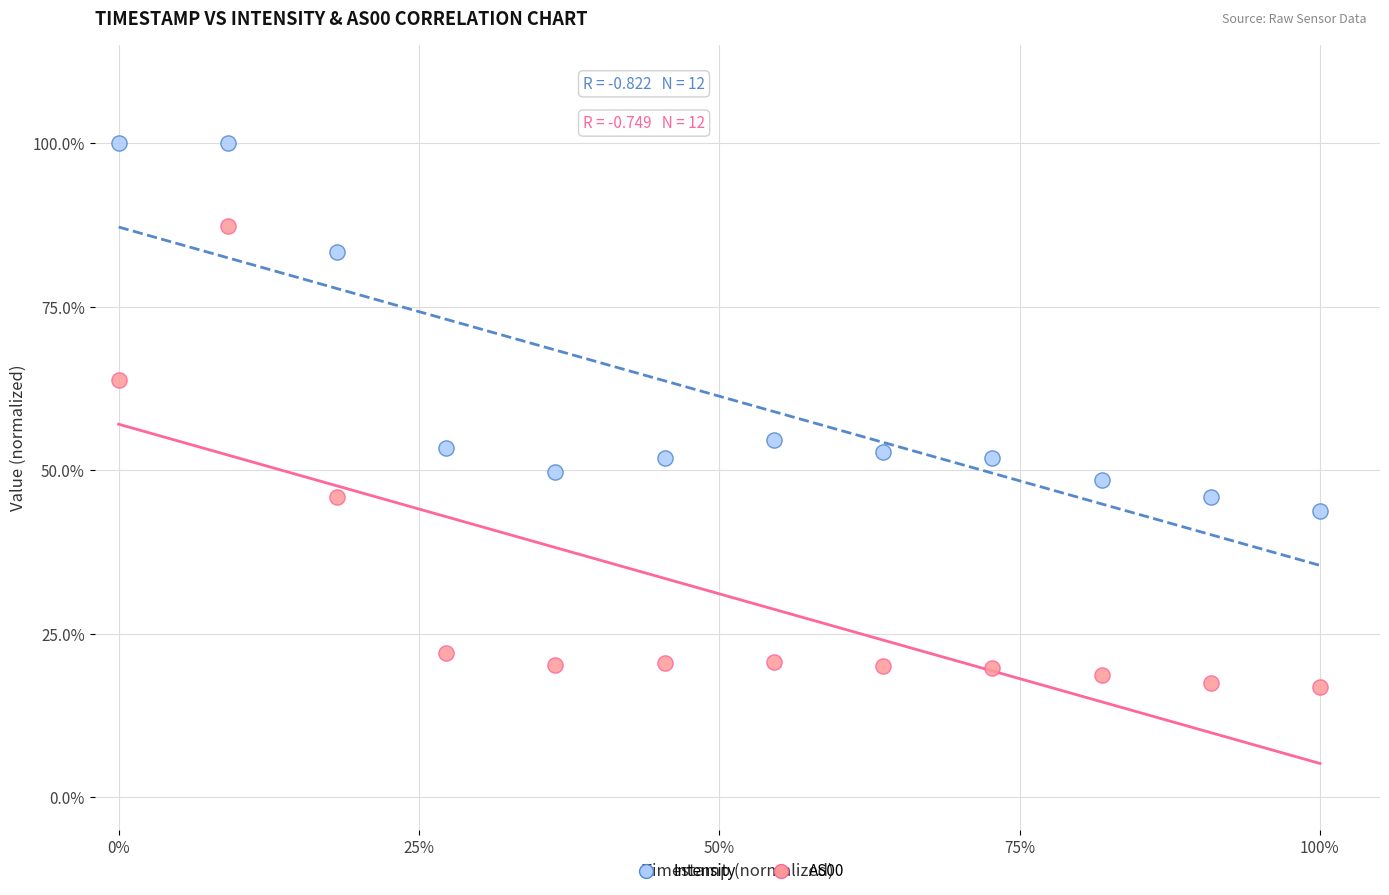

What are all the series names shown in the legend?

Intensity, AS00